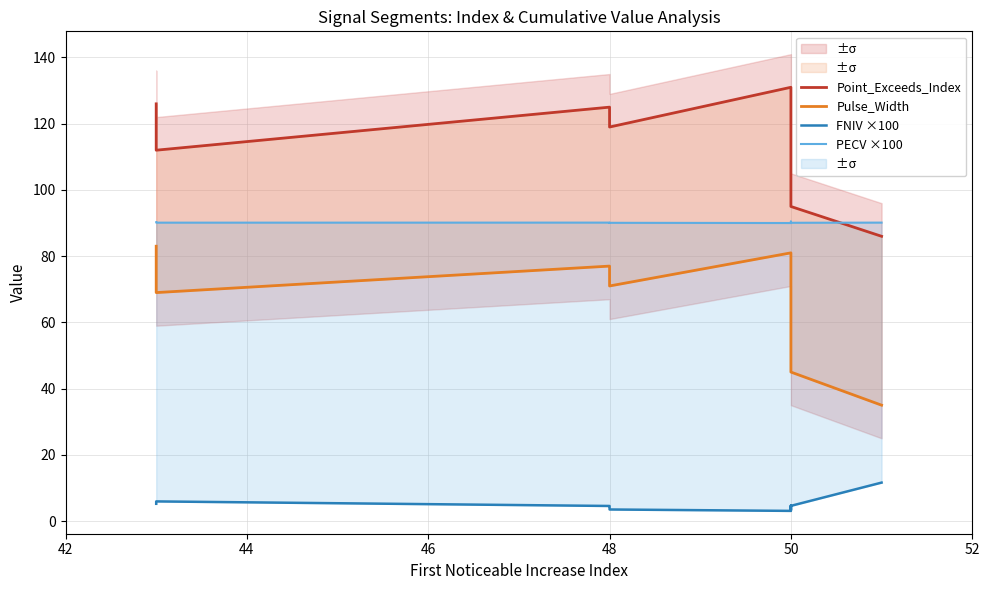

At how many categories does at least one series exceed 55?

10